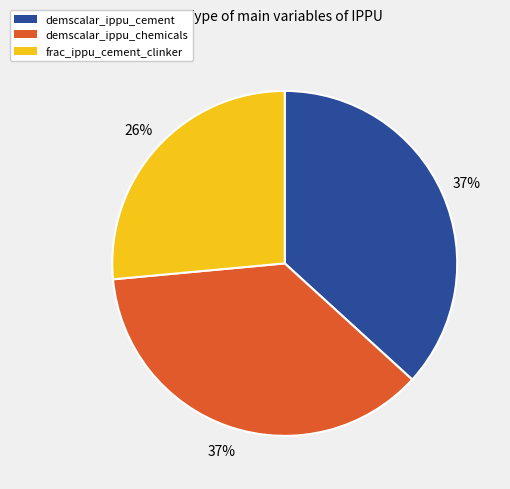

Between frac_ippu_cement_clinker and demscalar_ippu_chemicals, which is larger?

demscalar_ippu_chemicals